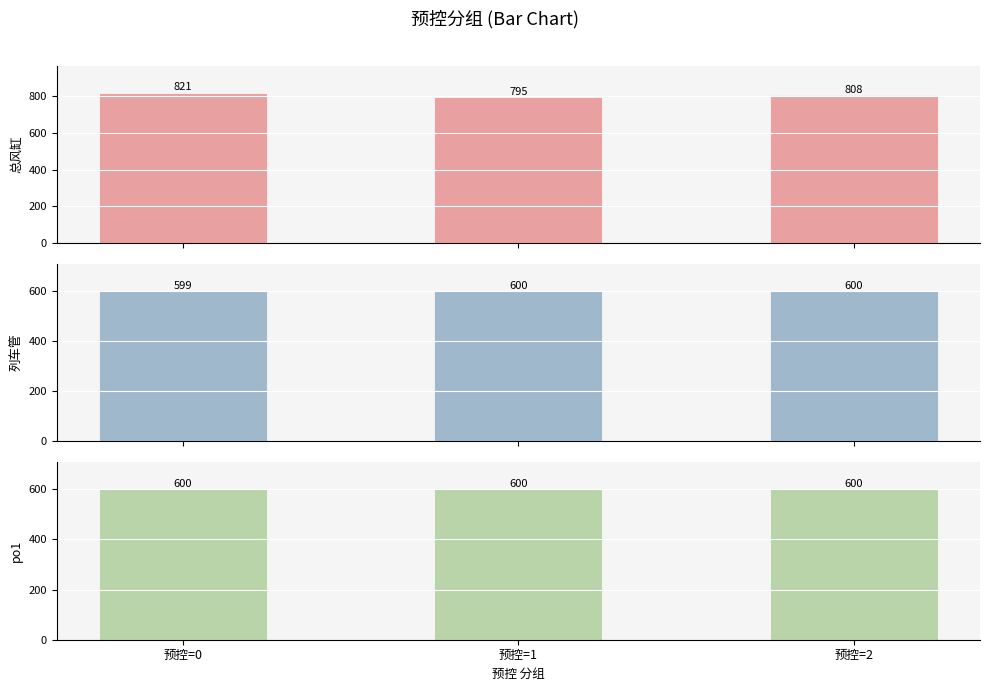

What is the highest value of the 列车管 series?

600